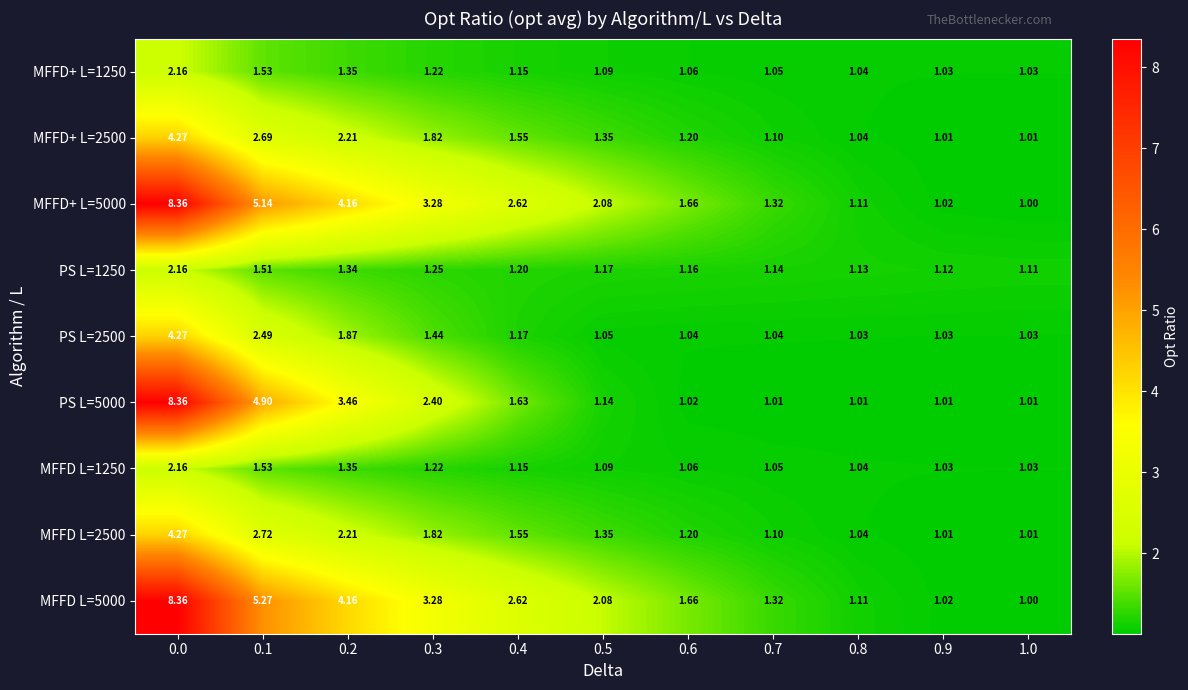

How many data points does each series have?

11